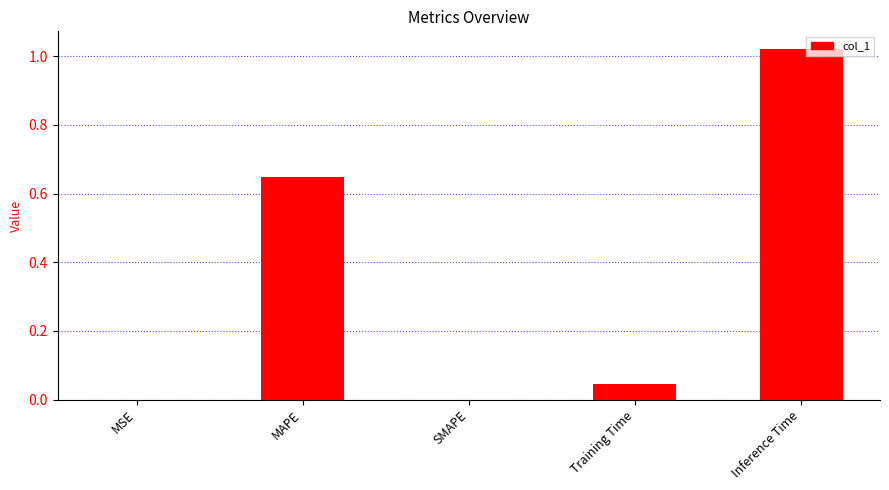

Which has a higher value, MAPE or MSE?

MAPE